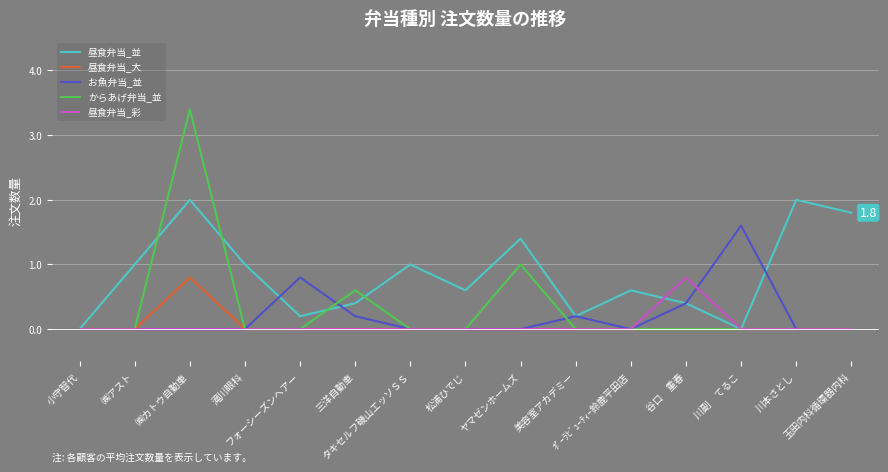

What is the spread (max minus min) of values at ㈱アスト?

1.0